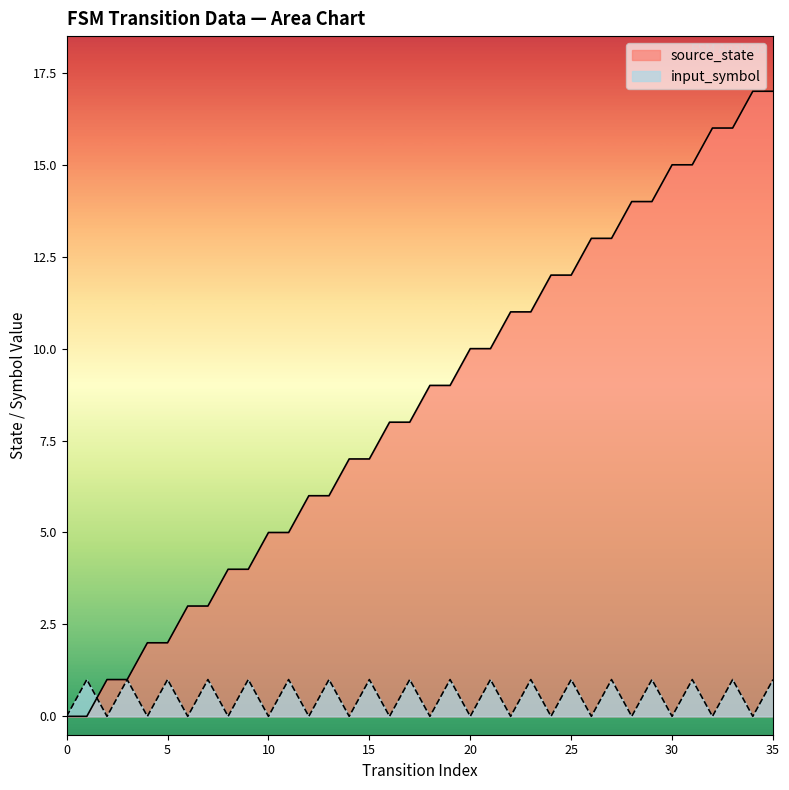

How many lines are shown in the chart?

2